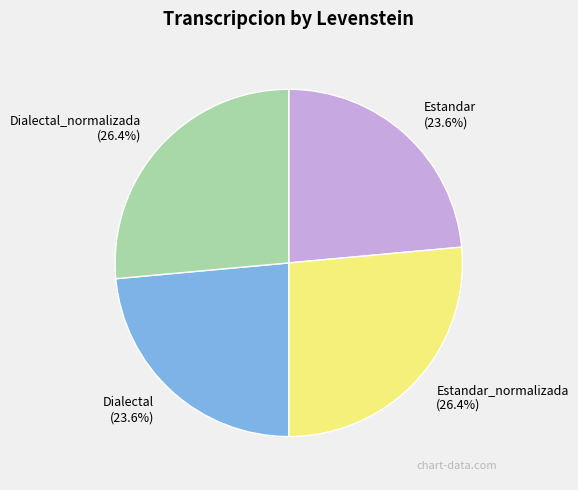

What is the ratio of the value at Estandar_normalizada to the value at Estandar?

1.1